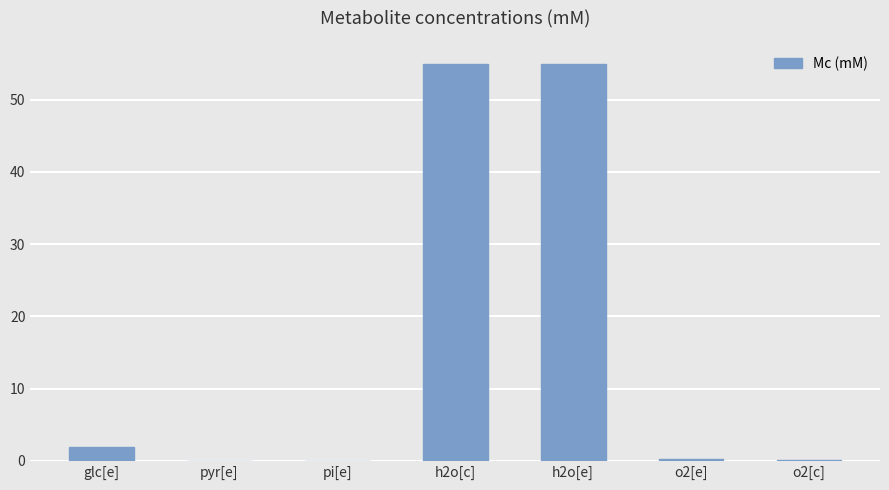

How many data points does each series have?

7